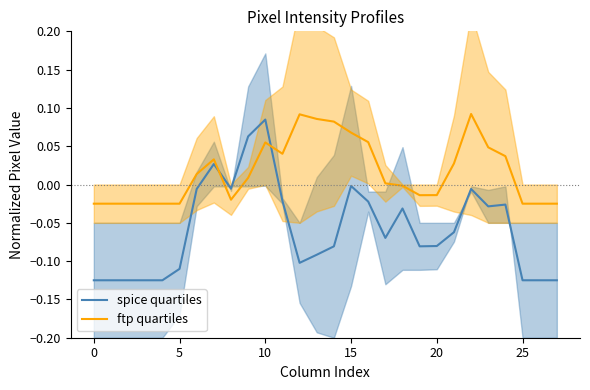

How many intersections are there between spice quartiles and ftp quartiles?

2